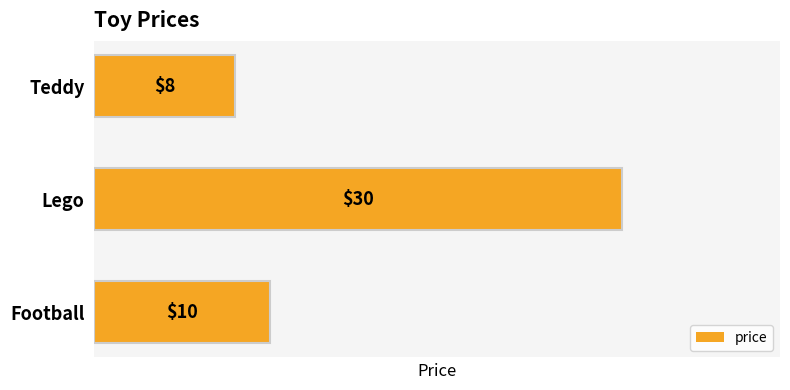

What is the label of the 1st bar from the bottom?

Football